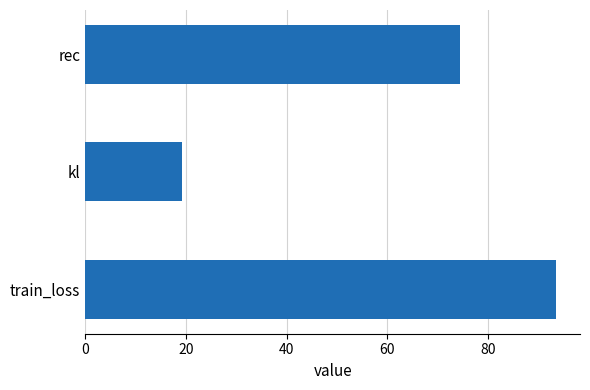

What is the maximum value shown in the chart?

93.5